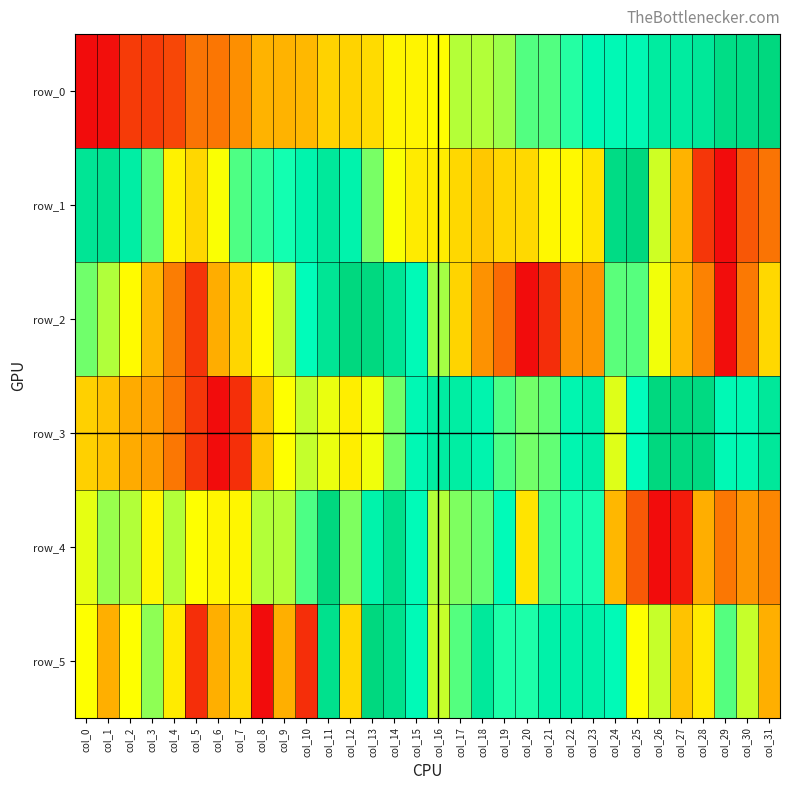

Reading left to right, what are all the values shown in this chart?

row_0: col_0=0.0	col_1=0.0	col_2=0.1	col_3=0.1	col_4=0.1	col_5=0.2	col_6=0.2	col_7=0.2	col_8=0.3	col_9=0.3	col_10=0.3	col_11=0.4	col_12=0.4	col_13=0.4	col_14=0.5	col_15=0.5	col_16=0.5	col_17=0.6	col_18=0.6	col_19=0.6	col_20=0.7	col_21=0.7	col_22=0.7	col_23=0.8	col_24=0.8	col_25=0.8	col_26=0.9	col_27=0.9	col_28=0.9	col_29=1.0	col_30=1.0	col_31=1.0
row_1: col_0=0.9	col_1=0.9	col_2=0.9	col_3=0.7	col_4=0.5	col_5=0.4	col_6=0.5	col_7=0.7	col_8=0.7	col_9=0.7	col_10=0.8	col_11=0.9	col_12=0.8	col_13=0.6	col_14=0.5	col_15=0.4	col_16=0.5	col_17=0.4	col_18=0.3	col_19=0.4	col_20=0.4	col_21=0.5	col_22=0.5	col_23=0.4	col_24=1.0	col_25=1.0	col_26=0.5	col_27=0.3	col_28=0.1	col_29=0.0	col_30=0.1	col_31=0.2
row_2: col_0=0.6	col_1=0.6	col_2=0.5	col_3=0.3	col_4=0.2	col_5=0.1	col_6=0.3	col_7=0.4	col_8=0.5	col_9=0.6	col_10=0.8	col_11=0.9	col_12=1.0	col_13=1.0	col_14=0.9	col_15=0.8	col_16=0.6	col_17=0.4	col_18=0.2	col_19=0.2	col_20=0.0	col_21=0.1	col_22=0.2	col_23=0.2	col_24=0.7	col_25=0.7	col_26=0.5	col_27=0.3	col_28=0.2	col_29=0.0	col_30=0.2	col_31=0.4
row_3: col_0=0.4	col_1=0.3	col_2=0.3	col_3=0.2	col_4=0.2	col_5=0.1	col_6=0.0	col_7=0.1	col_8=0.3	col_9=0.5	col_10=0.6	col_11=0.5	col_12=0.5	col_13=0.5	col_14=0.6	col_15=0.8	col_16=0.9	col_17=0.9	col_18=0.8	col_19=0.7	col_20=0.6	col_21=0.7	col_22=0.8	col_23=0.8	col_24=0.5	col_25=0.8	col_26=1.0	col_27=1.0	col_28=1.0	col_29=0.8	col_30=0.8	col_31=0.9
row_4: col_0=0.5	col_1=0.6	col_2=0.6	col_3=0.5	col_4=0.6	col_5=0.5	col_6=0.5	col_7=0.5	col_8=0.6	col_9=0.6	col_10=0.7	col_11=1.0	col_12=0.6	col_13=0.8	col_14=0.9	col_15=0.8	col_16=0.6	col_17=0.6	col_18=0.7	col_19=0.8	col_20=0.4	col_21=0.7	col_22=0.7	col_23=0.7	col_24=0.3	col_25=0.1	col_26=0.0	col_27=0.0	col_28=0.3	col_29=0.2	col_30=0.2	col_31=0.2
row_5: col_0=0.5	col_1=0.3	col_2=0.5	col_3=0.6	col_4=0.4	col_5=0.1	col_6=0.3	col_7=0.4	col_8=0.0	col_9=0.3	col_10=0.1	col_11=0.9	col_12=0.4	col_13=1.0	col_14=0.9	col_15=0.8	col_16=0.6	col_17=0.7	col_18=0.9	col_19=0.7	col_20=0.7	col_21=0.8	col_22=0.8	col_23=0.8	col_24=0.8	col_25=0.5	col_26=0.6	col_27=0.3	col_28=0.4	col_29=0.7	col_30=0.6	col_31=0.3